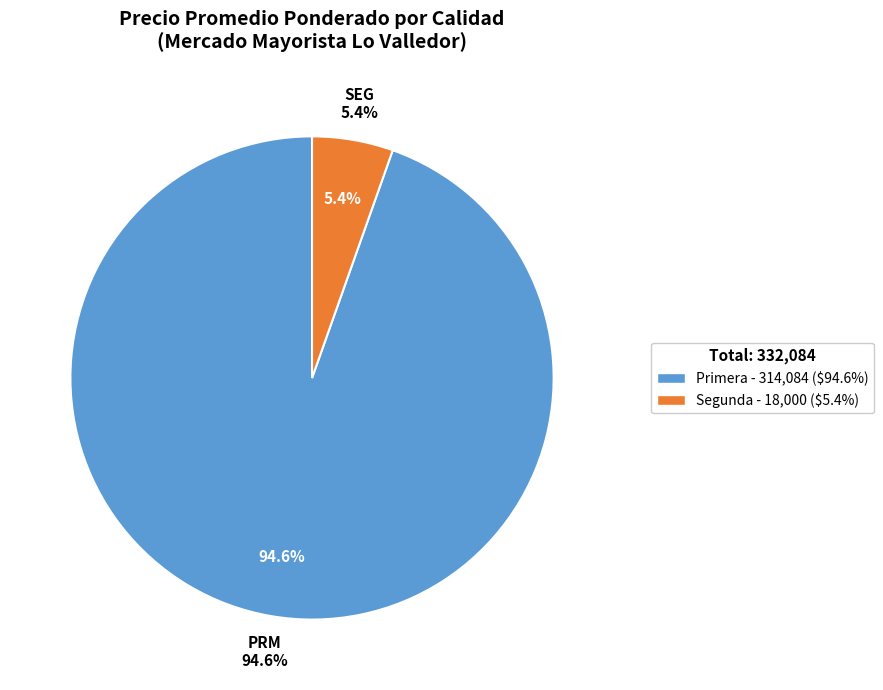

Which category has the smallest portion of the pie?

Segunda